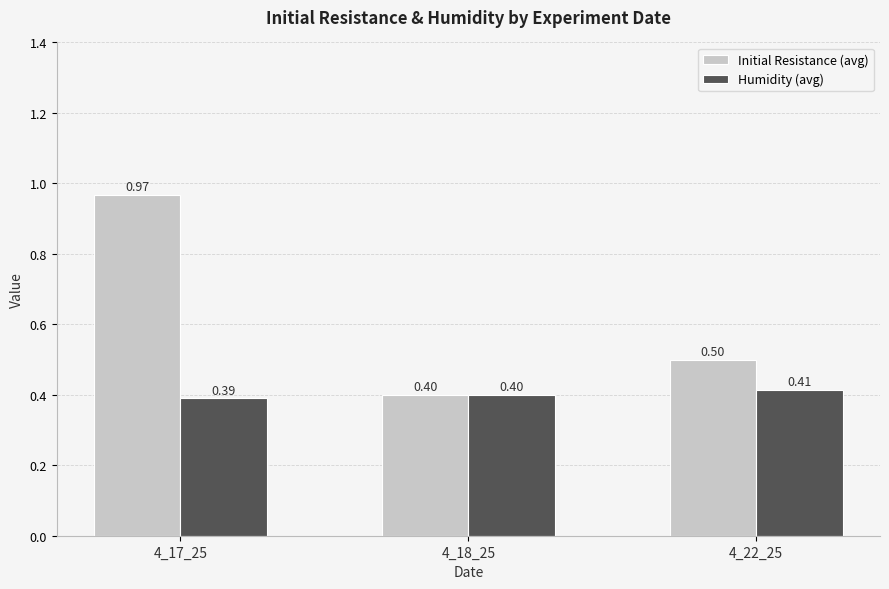

Which series has the widest spread of values?

Initial Resistance (avg)